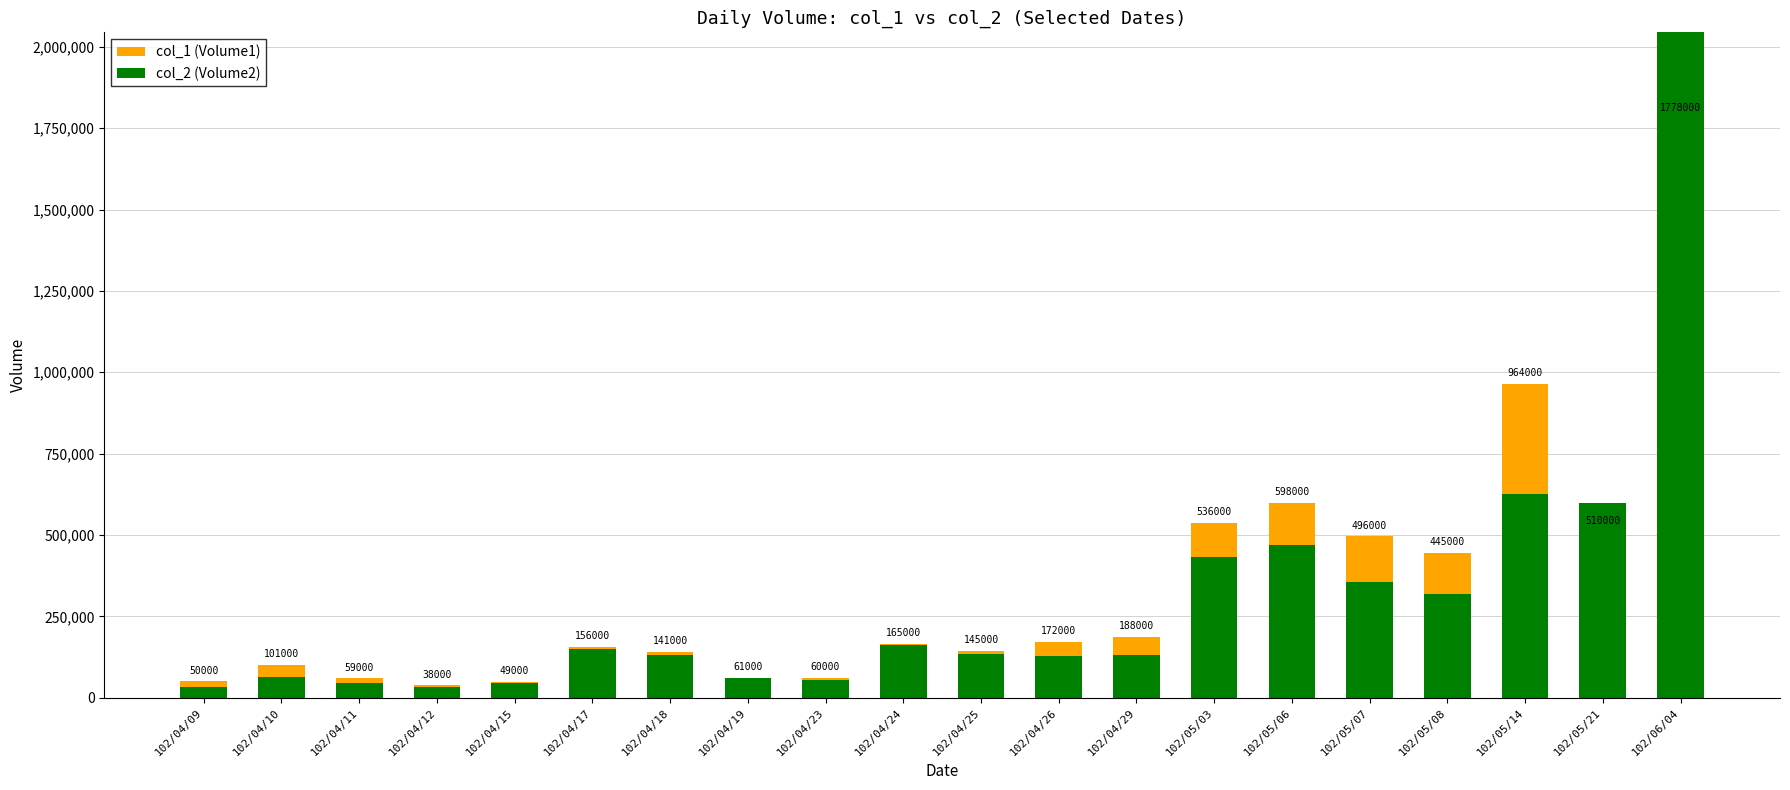

What is the value of the col_1 (Volume1) bar at the 1st from the left?

50000